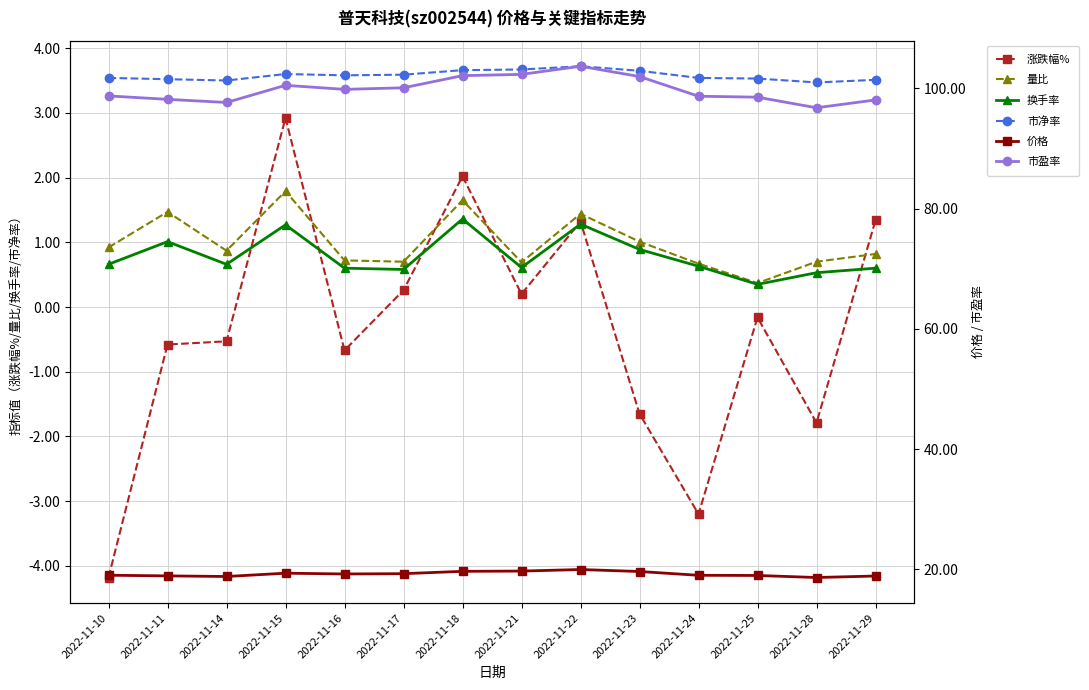

Reading right to left, what are all the values shown in this chart?

涨跌幅%: 1.3	-1.8	-0.2	-3.2	-1.6	1.3	0.2	2.0	0.3	-0.7	2.9	-0.5	-0.6	-4.2
量比: 0.8	0.7	0.4	0.7	1.0	1.4	0.7	1.6	0.7	0.7	1.8	0.9	1.5	0.9
换手率: 0.6	0.5	0.3	0.6	0.9	1.3	0.6	1.4	0.6	0.6	1.3	0.7	1.0	0.7
市净率: 3.5	3.5	3.5	3.5	3.6	3.7	3.7	3.7	3.6	3.6	3.6	3.5	3.5	3.5
价格: 18.9	18.7	19.0	19.0	19.7	20.0	19.7	19.7	19.3	19.2	19.4	18.8	18.9	19.0
市盈率: 98.0	96.8	98.5	98.7	101.9	103.7	102.3	102.1	100.1	99.8	100.5	97.6	98.2	98.7